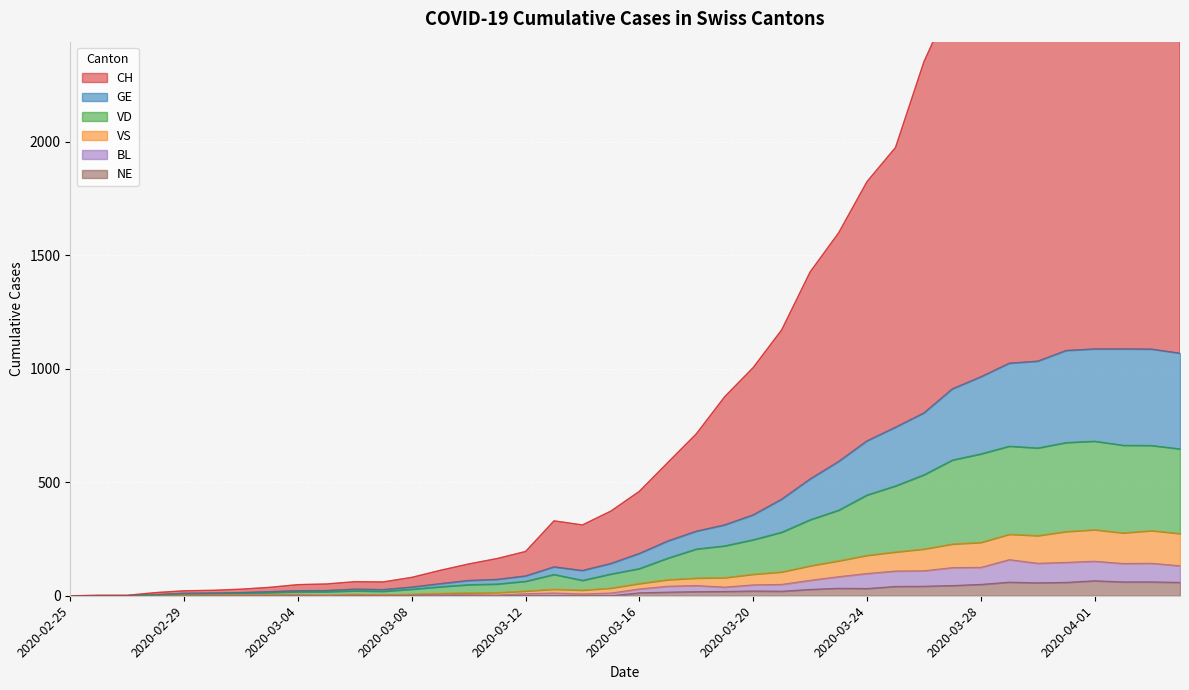

Between 2020-03-13 and 2020-03-25, which series saw the biggest shift?

CH